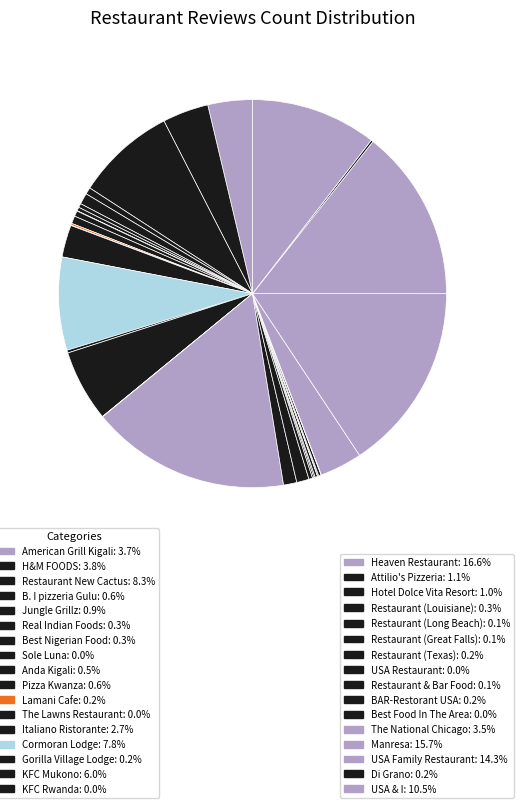

Is there any slice that represents more than half of the pie?

No